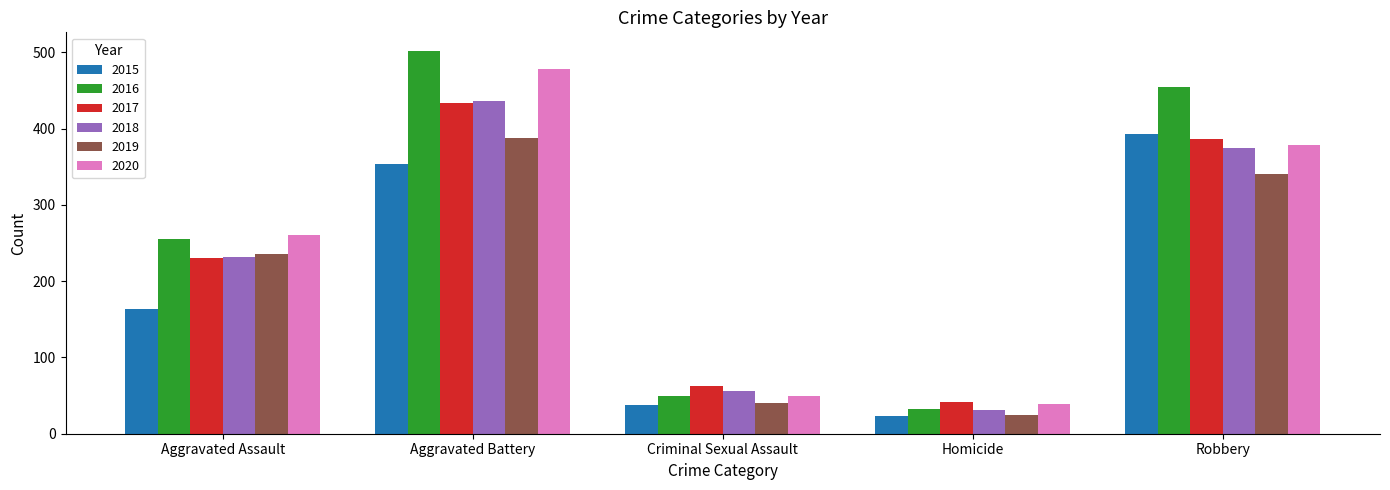

What is the difference between the 2016 values at Criminal Sexual Assault and Homicide?

16